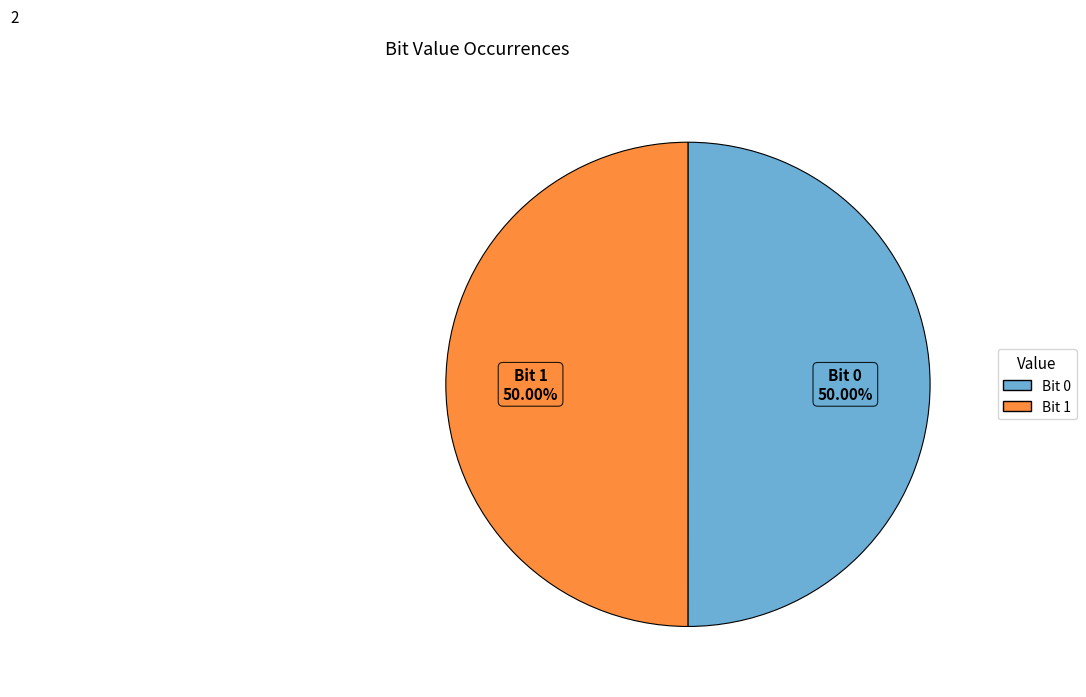

Combined, do Bit 0 and Bit 1 account for over 50%?

Yes